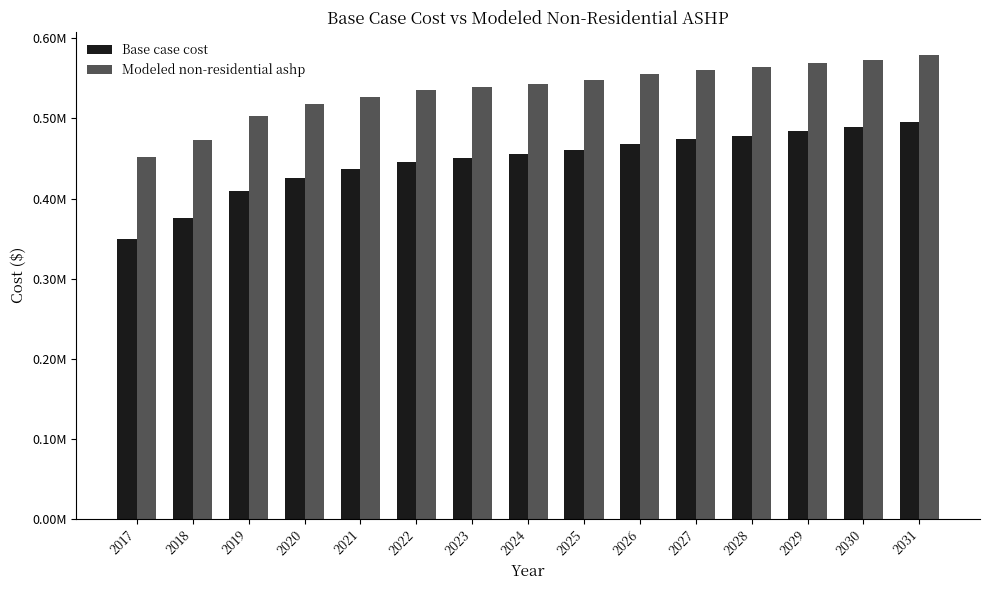

What are all the series names shown in the legend?

Base case cost, Modeled non-residential ashp